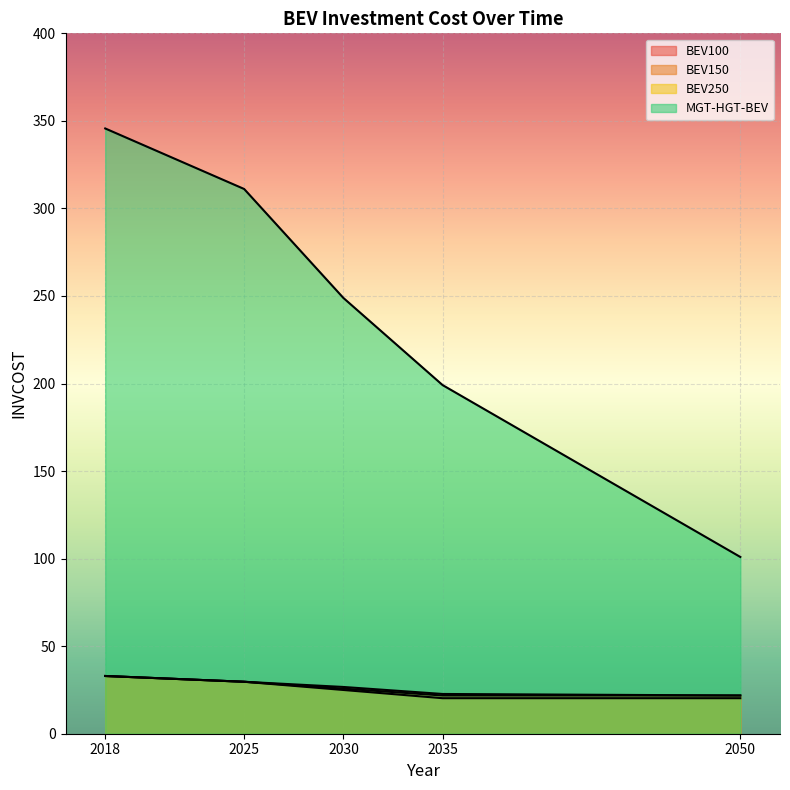

Which series has the largest total across all categories?

MGT-HGT-BEV